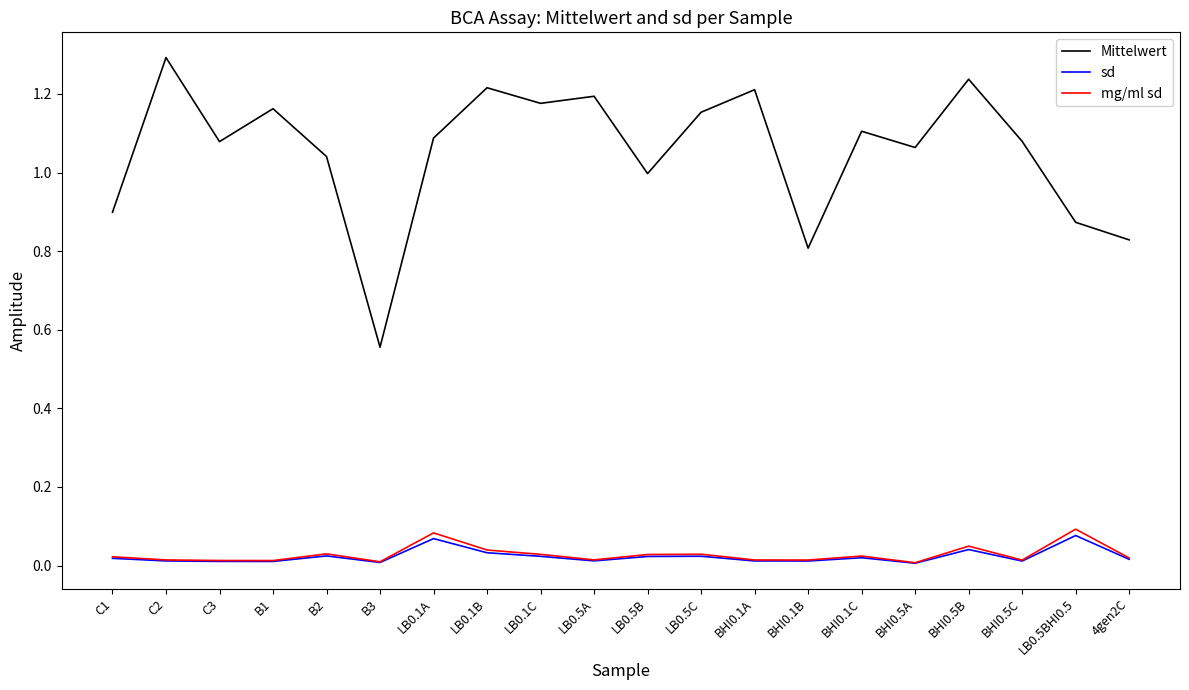

Is the value of sd at LB0.1C greater than the value of Mittelwert at BHI0.1A?

No